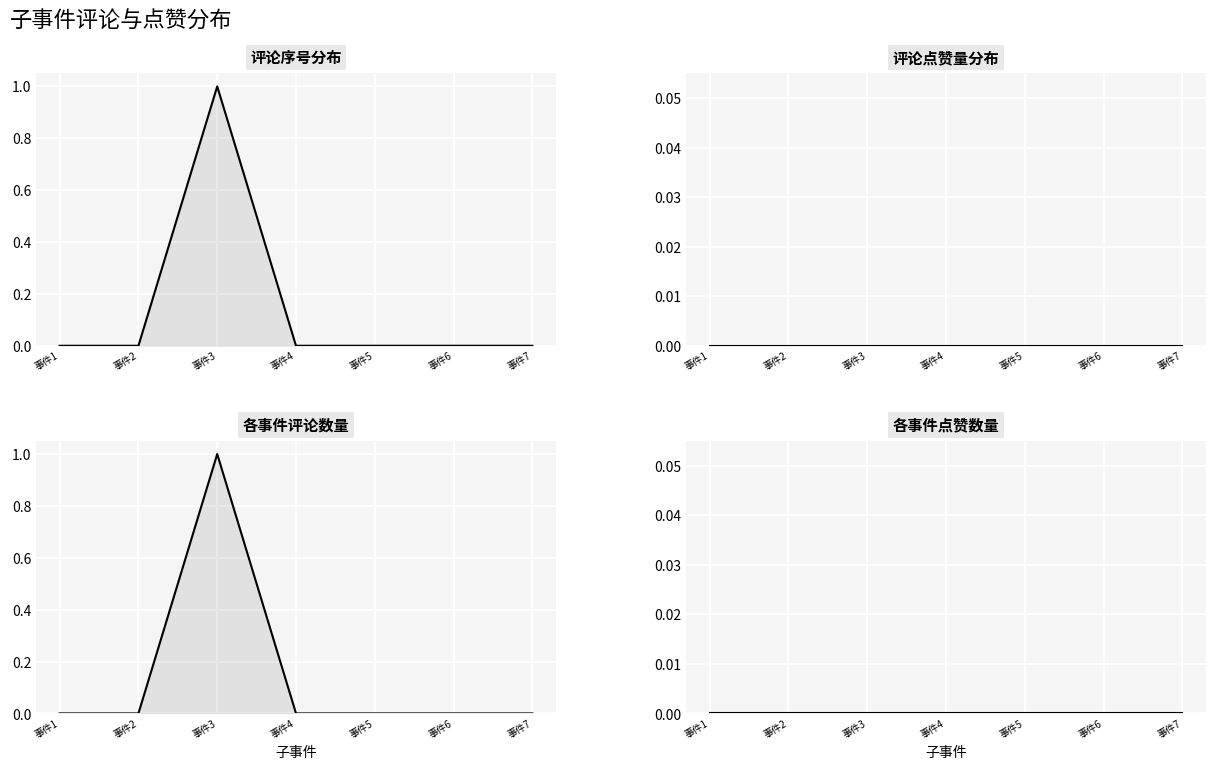

Which series has the largest range (max minus min)?

评论序号